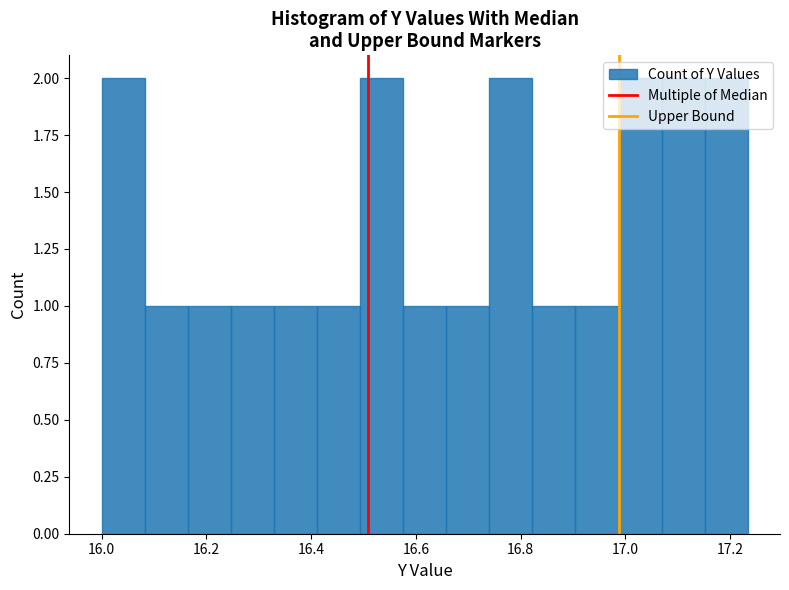

How tall is the bar that spans 16.82 to 16.90 on the x-axis? Neither the bar edges nor the heights are printed on the chart, so give them approximately, as read against the axes.

1